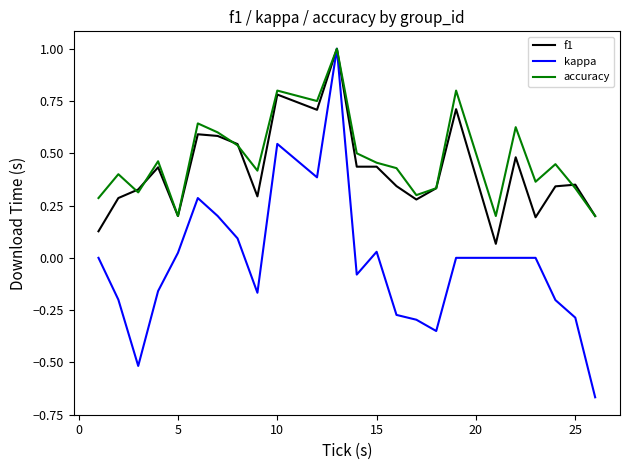

Which series has the largest range (max minus min)?

kappa